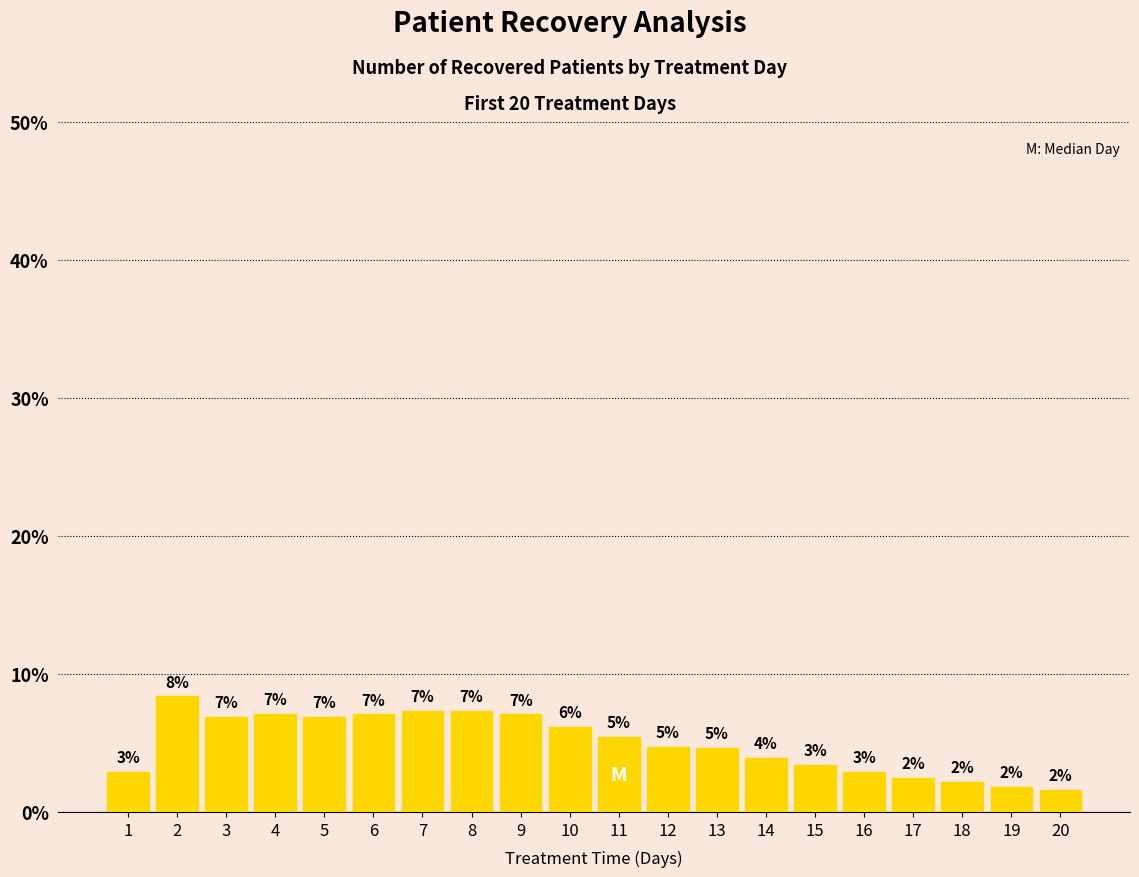

Where is the data nearest to the value 4?

14